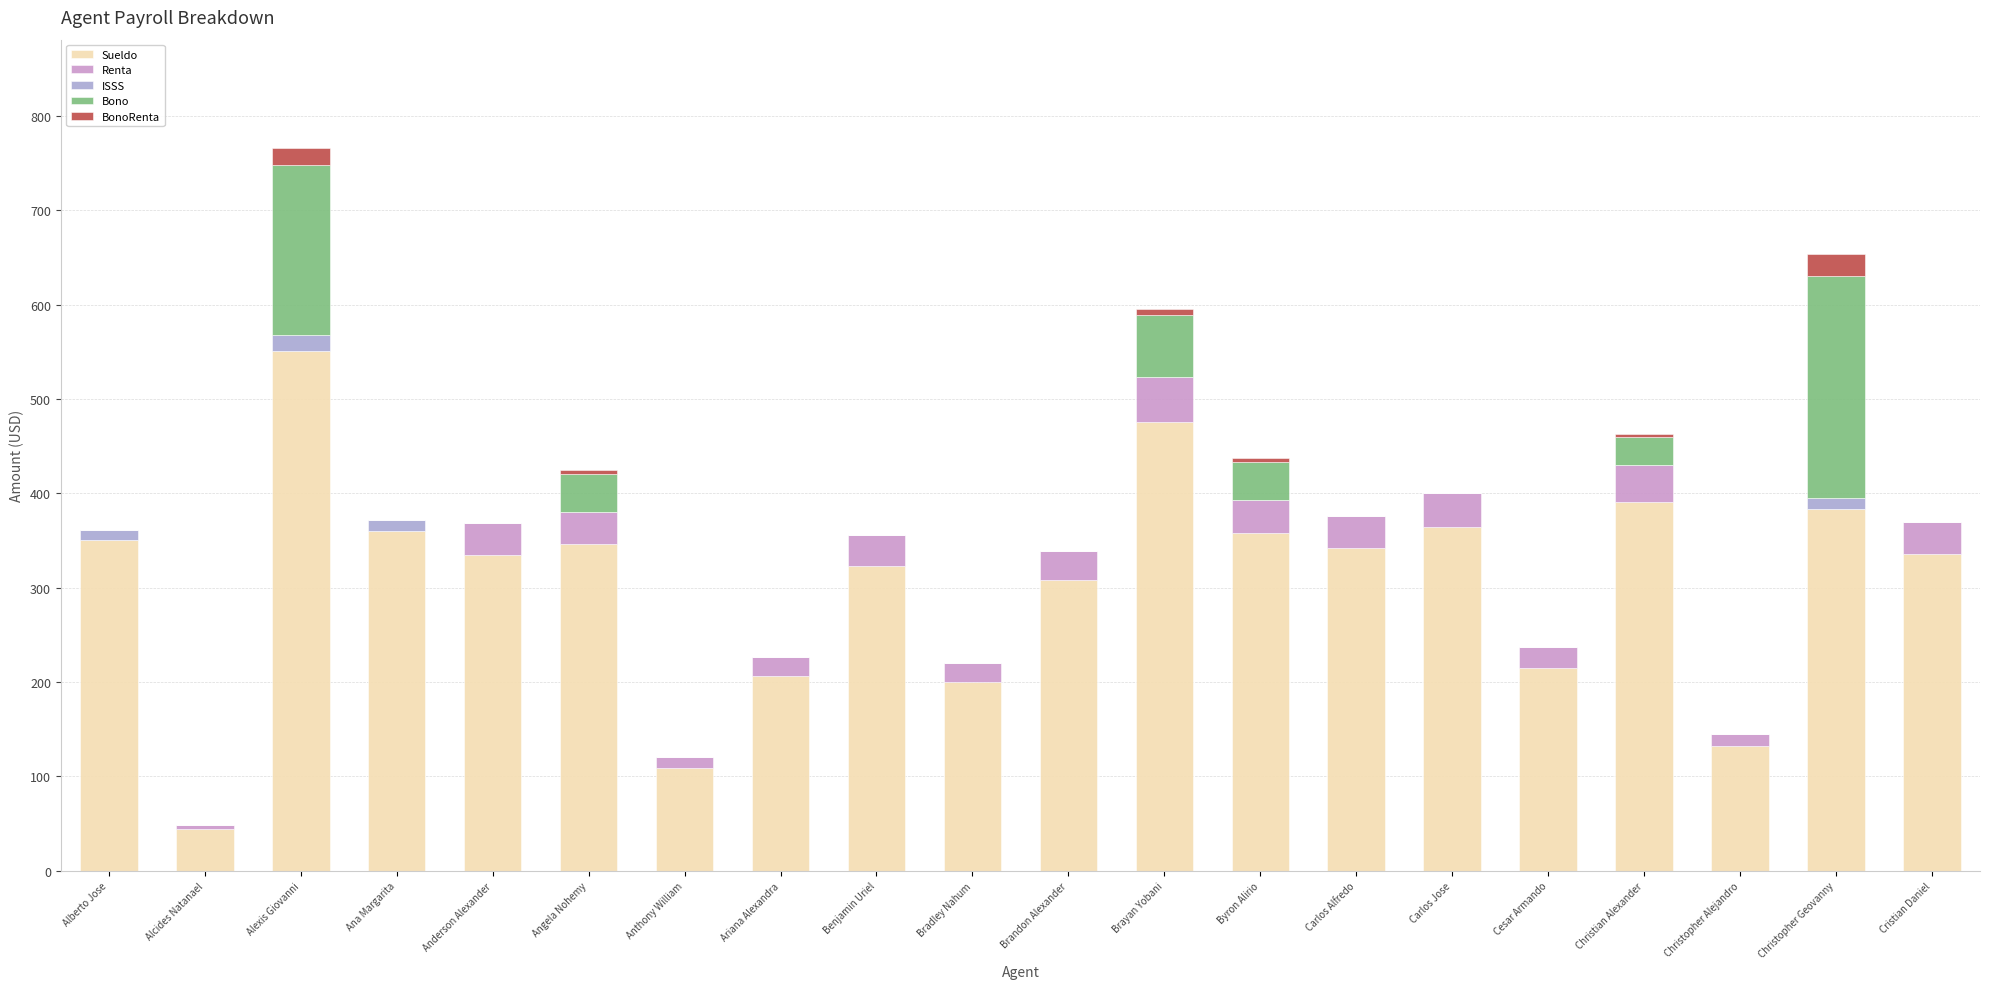

What is the label of the 4th bar from the left?

Ana Margarita